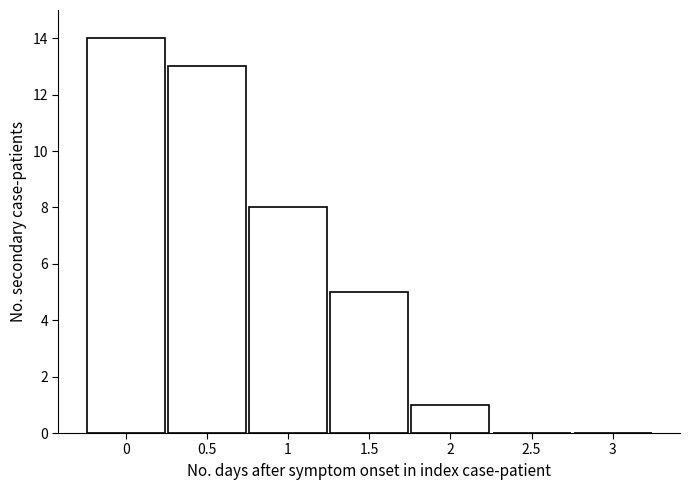

Reading left to right, list every bar in this chart as the range it spans on the x-axis followed by its height. The values are not printed on the chart, so give them approximately, as read against the axis.

-0.25 to 0.25: 14
0.25 to 0.75: 13
0.75 to 1.25: 8
1.25 to 1.75: 5
1.75 to 2.25: 1
2.25 to 2.75: 0
2.75 to 3.25: 0